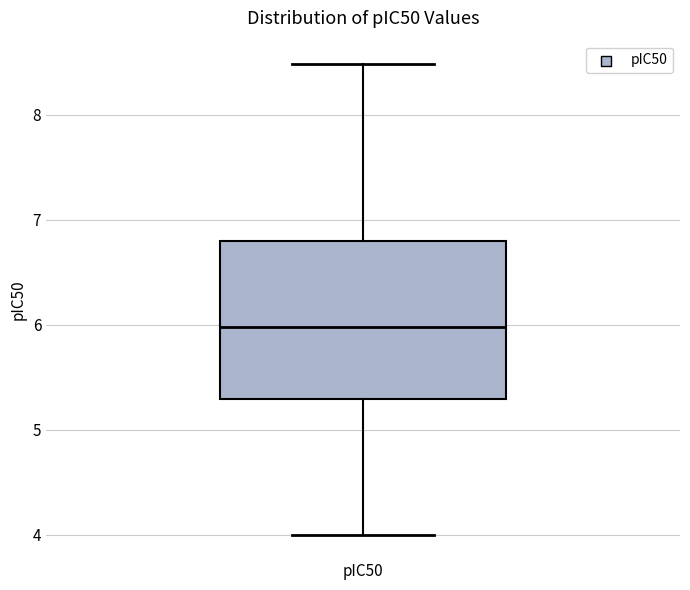

Where does the upper whisker of the box for pIC50 end on the y-axis? The values are not printed on the chart, so give them approximately, as read against the axis.

8.5